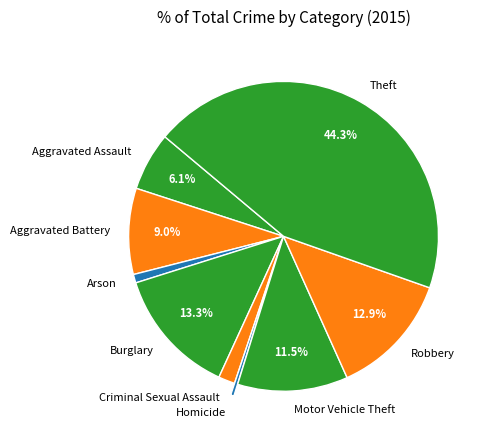

To the nearest percent, what percentage of the pie is Theft?

44%